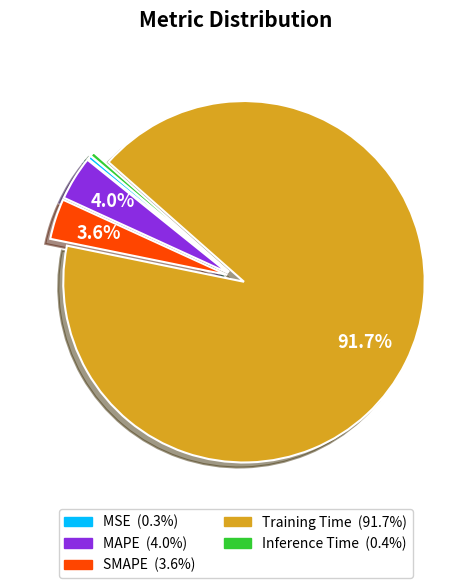

Is MAPE the majority of the pie?

No